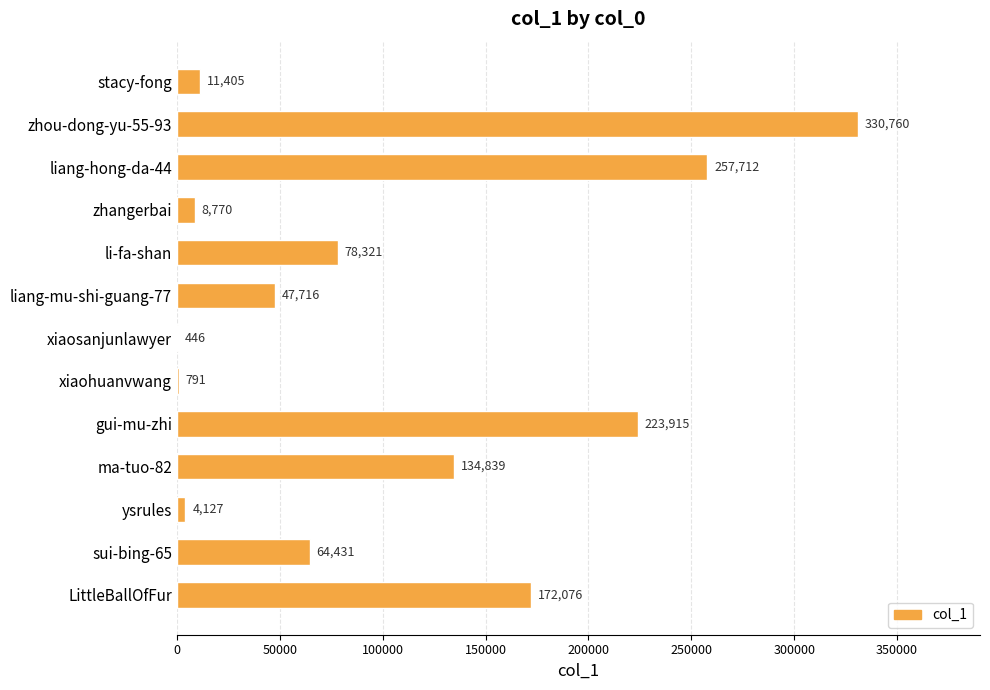

True or false: the data shows 223915 at gui-mu-zhi.

True